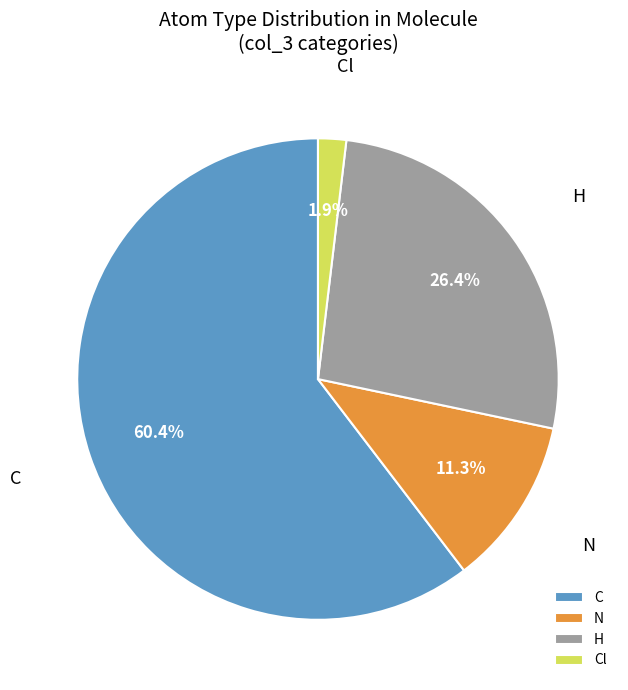

Is there any slice that represents more than half of the pie?

Yes